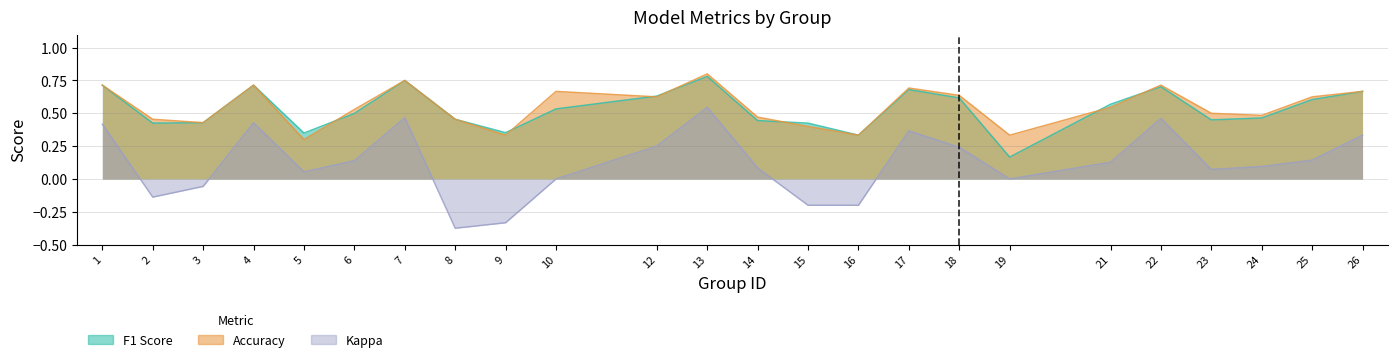

What is the greatest value displayed?

0.8